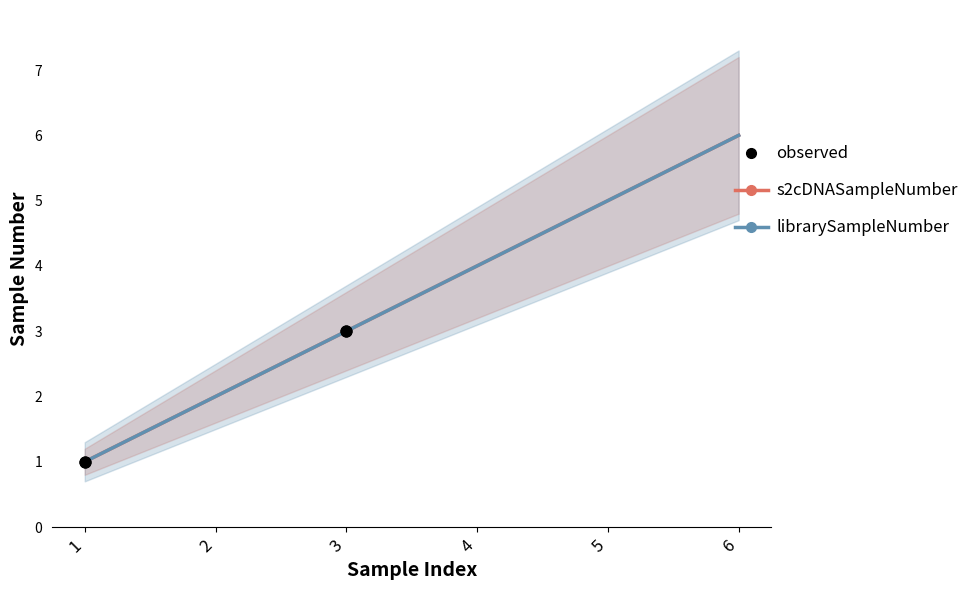

Is the value of librarySampleNumber at 2 greater than the value of s2cDNASampleNumber at 6?

No